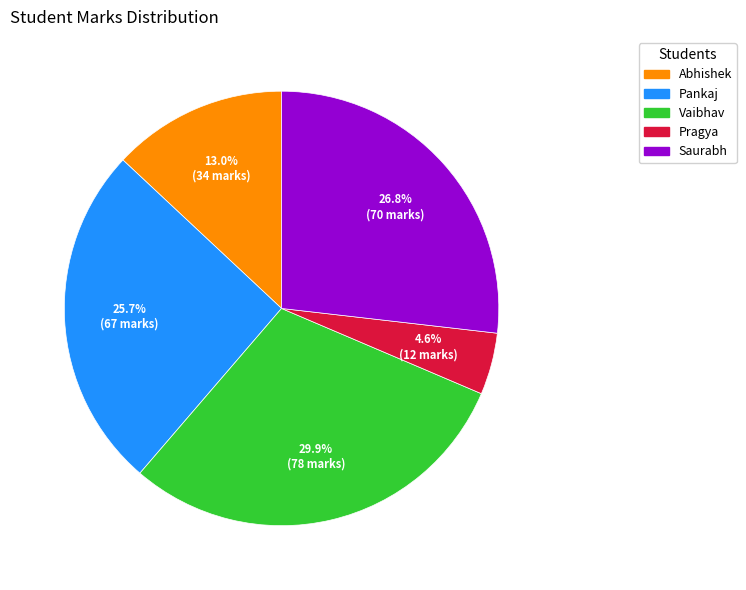

To the nearest percent, what is the difference between the largest and smallest slice percentages?

25%